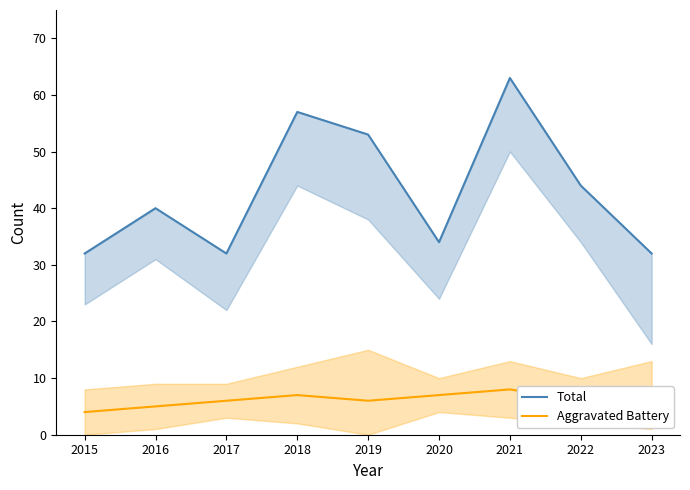

What value does the Total series have at 2015?

32